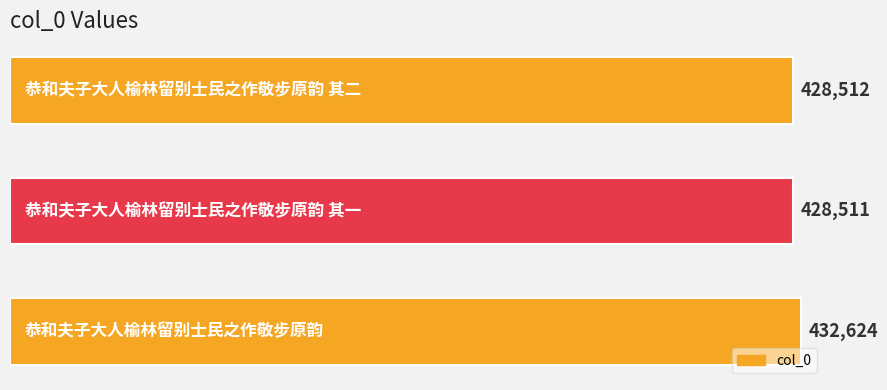

Reading top to bottom, list all the values displayed in this chart.

428512	428511	432624